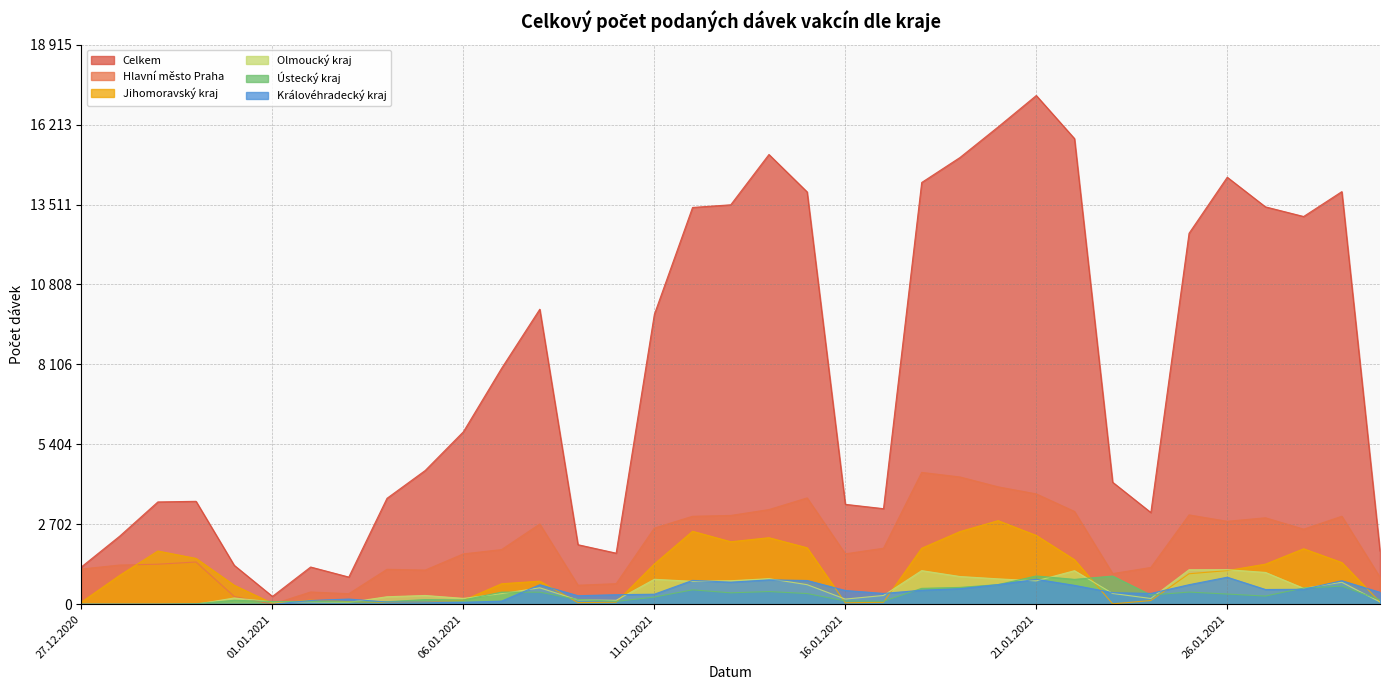

How many data points in Královéhradecký kraj are less than 391?

17